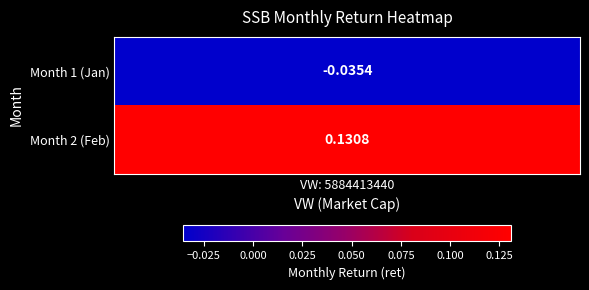

Rank the categories by value from highest to lowest.

2, 1